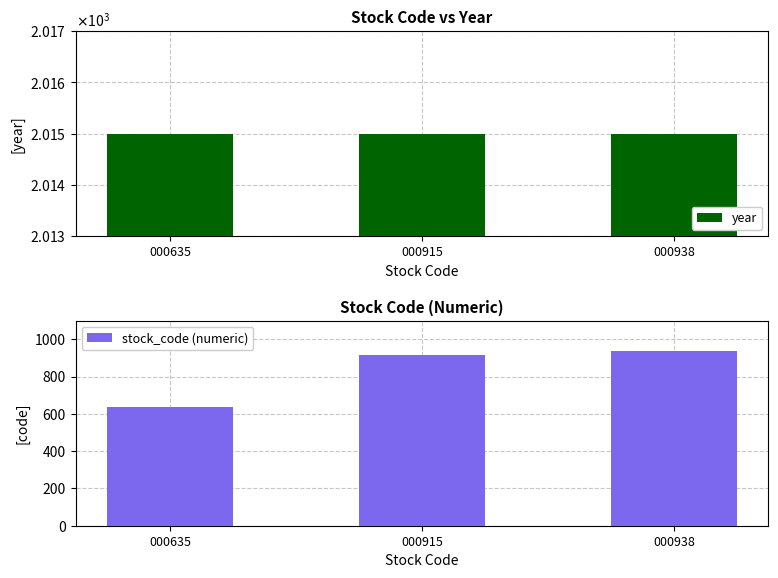

Which series has the largest total across all categories?

year